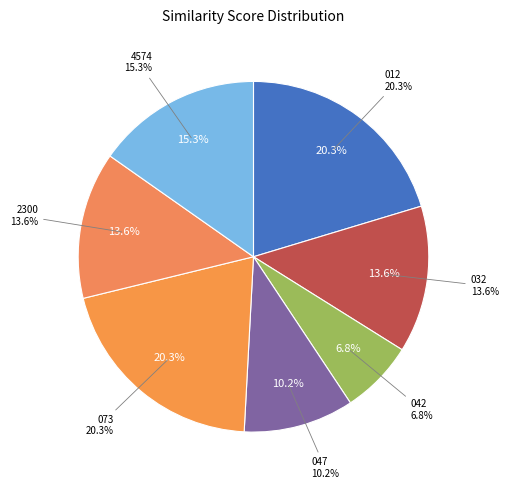

Which slice is the largest?

positive_012.jpg